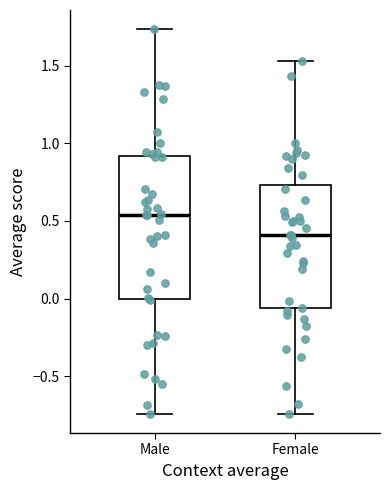

Which box's median line is the highest?

Male